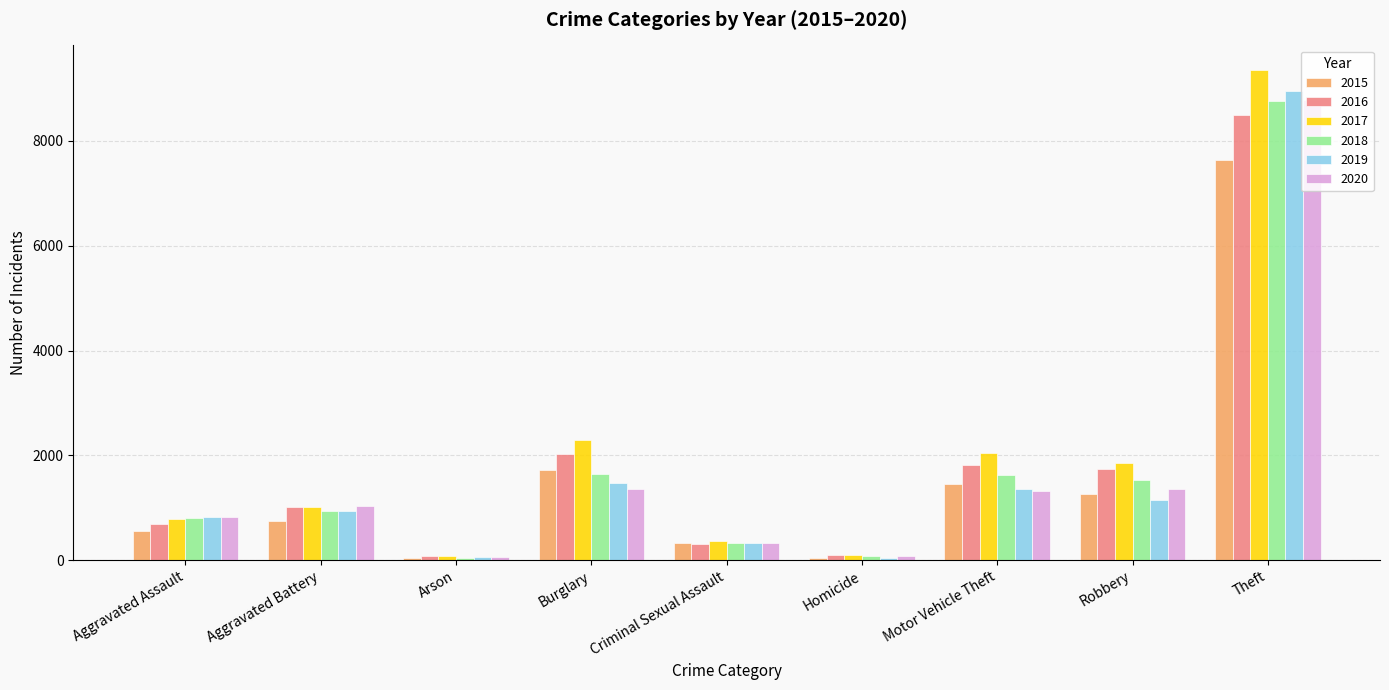

What is the difference between the second highest and minimum values in the 2016 series?

1952